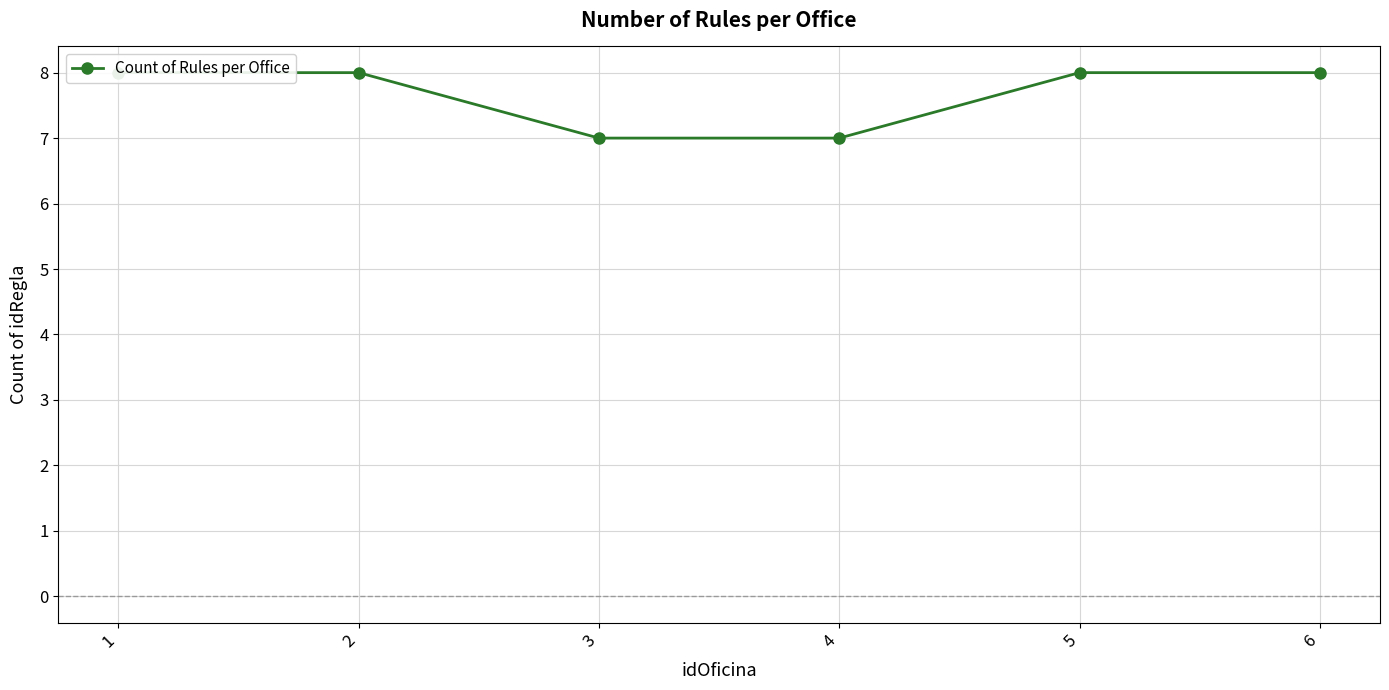

Reading left to right, transcribe all the data shown in this chart.

1=8	2=8	3=7	4=7	5=8	6=8